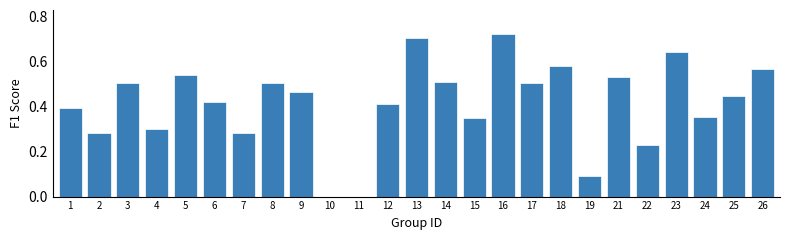

What is the change in value from 1 to 3?

+0.1